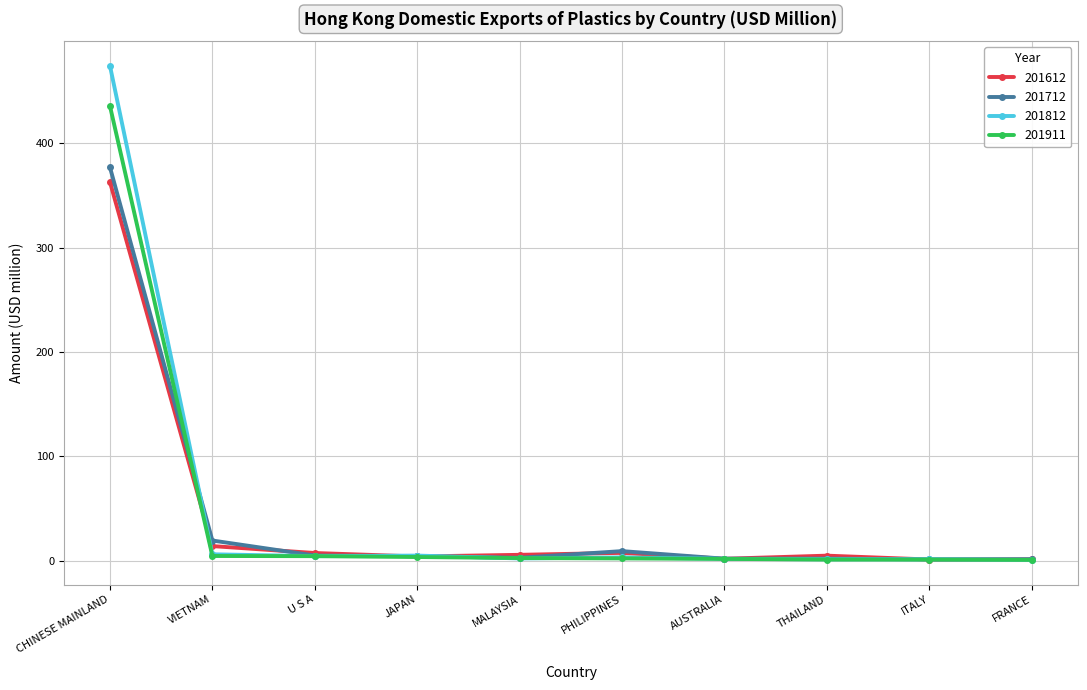

Is it true that 201712 equals 19.3 at VIETNAM?

True